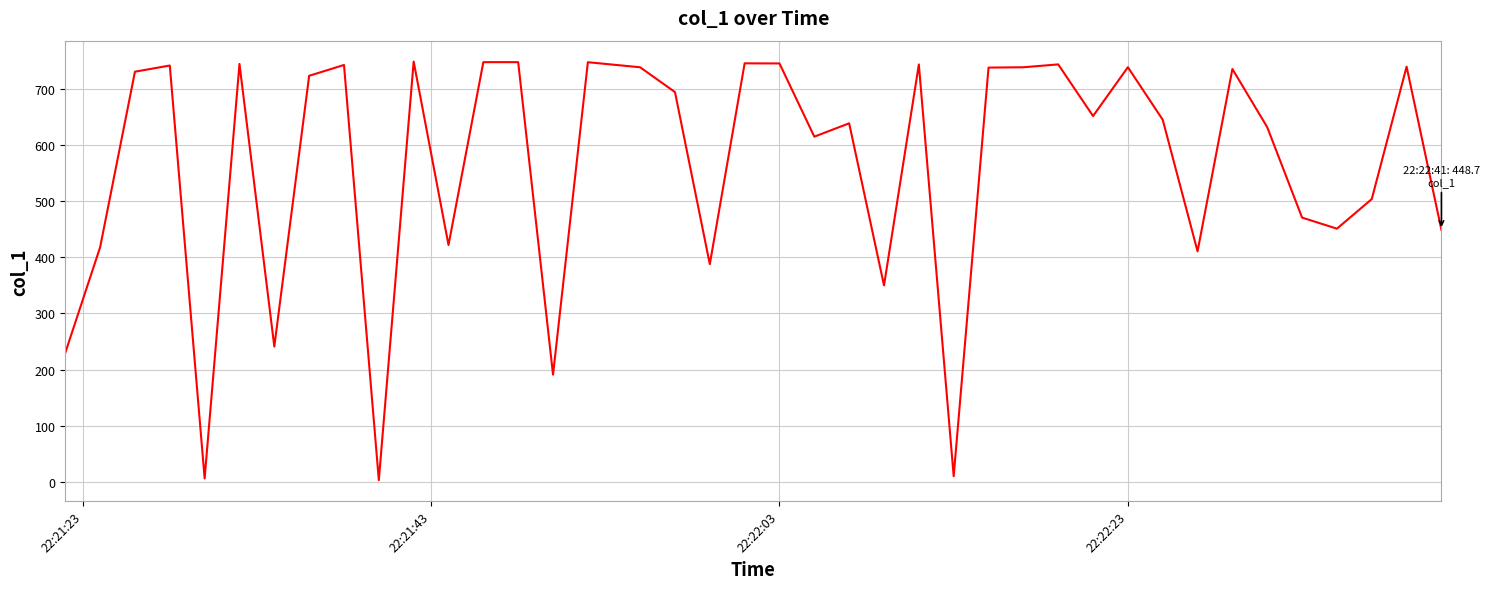

What is the difference between the maximum and minimum values?

745.5